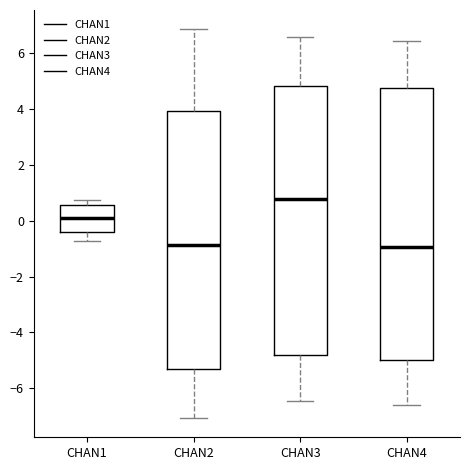

Which box has the highest median line?

CHAN3